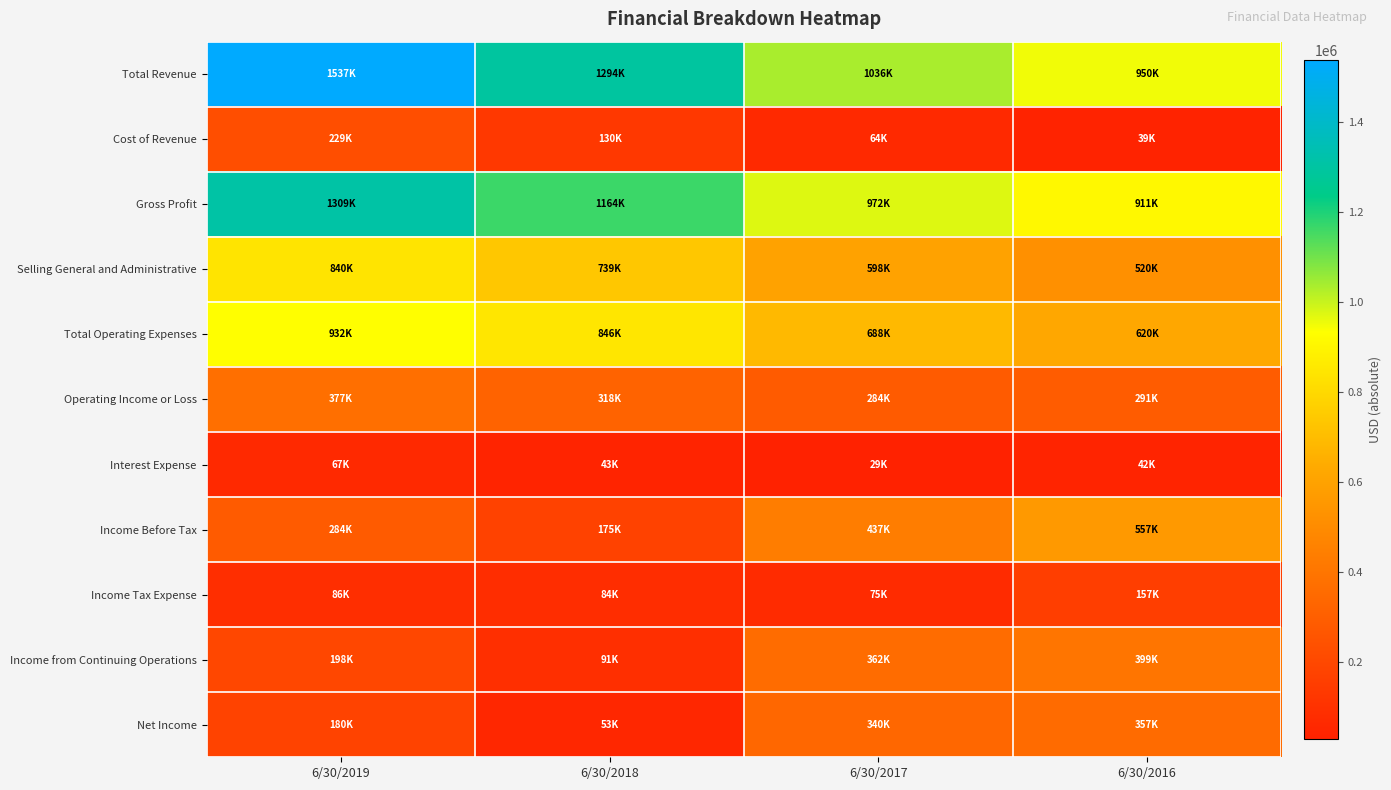

What is the maximum value shown in the chart?

1537300